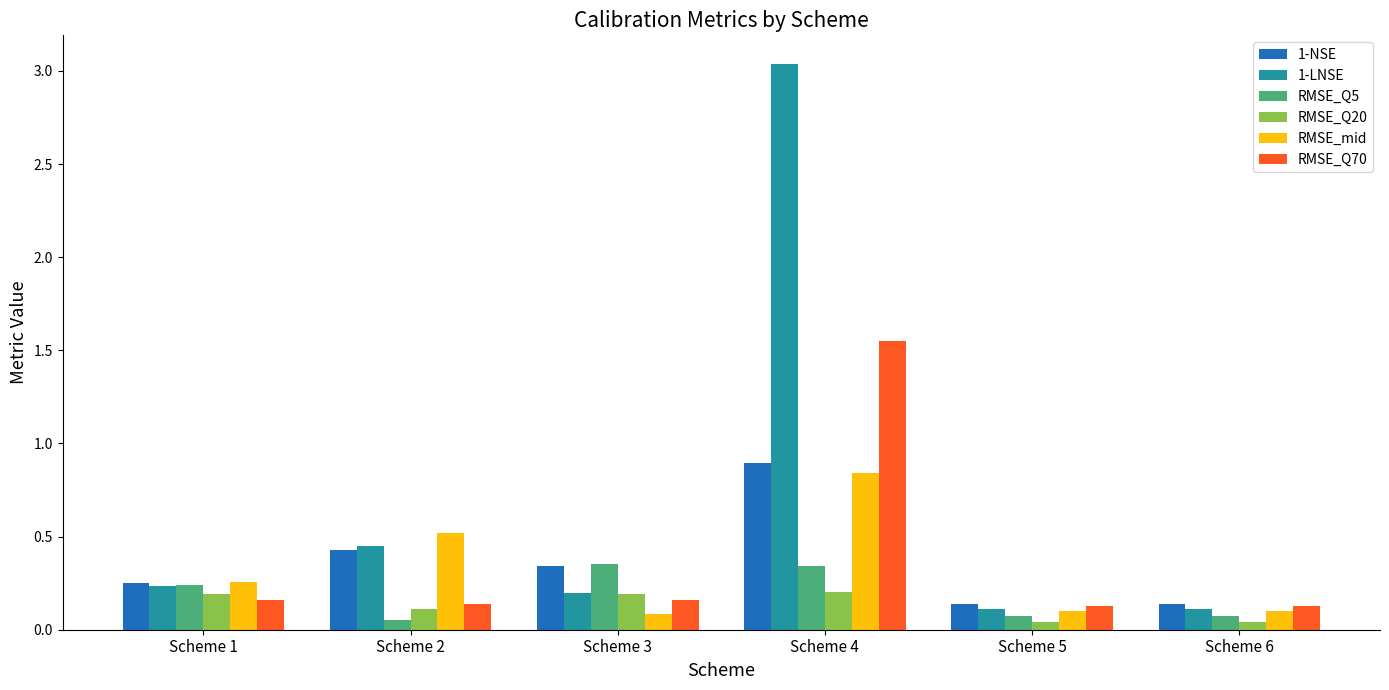

Count the RMSE_mid values in the range 0 to 1.

6